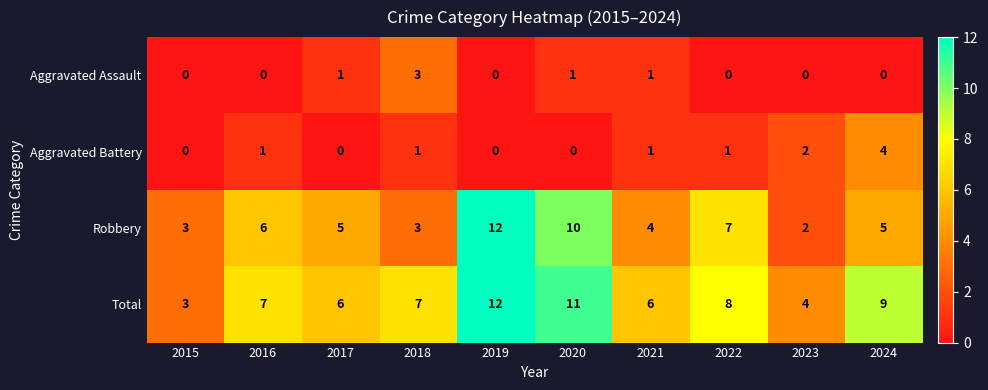

What is the sum of all Aggravated Assault values?

6